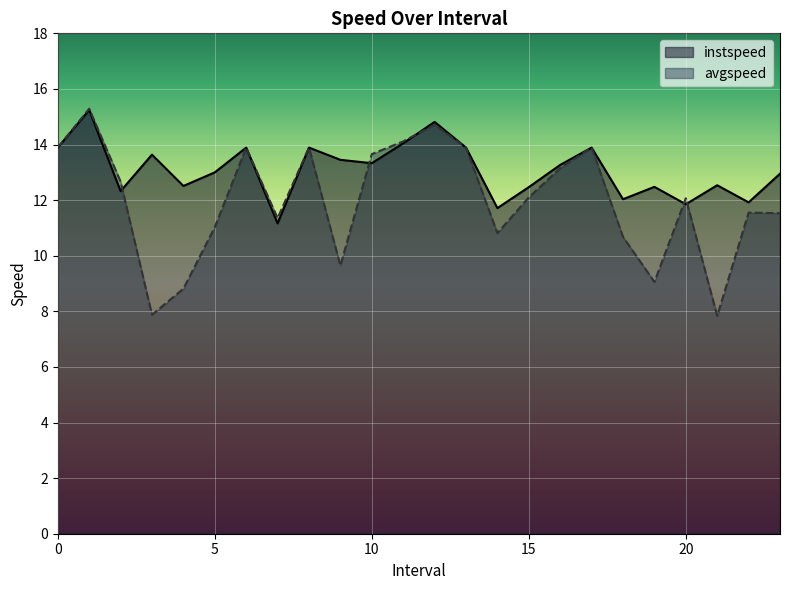

What is the smallest value displayed?

7.8